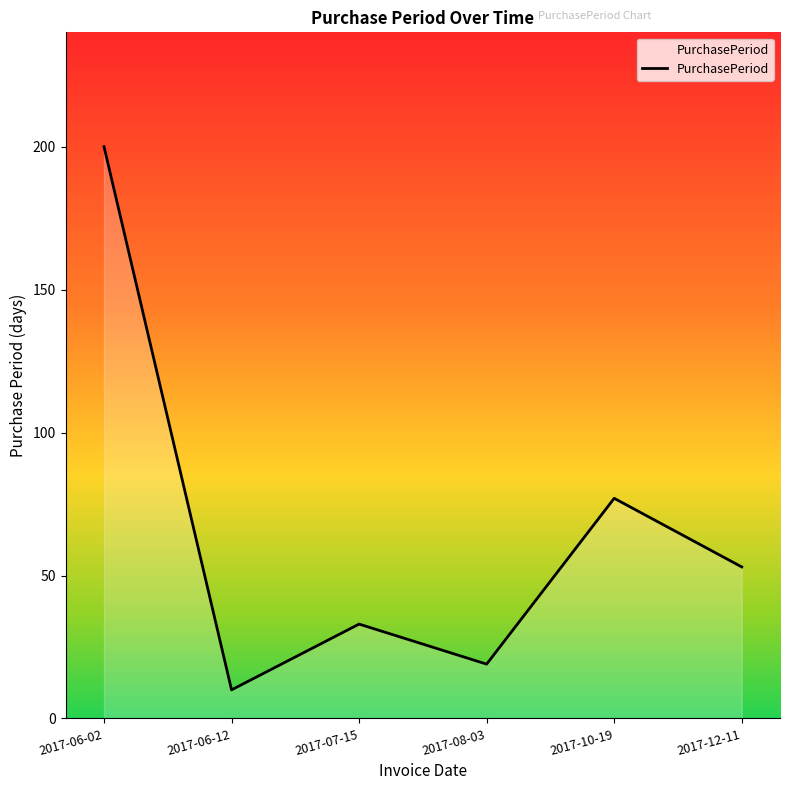

What is the maximum value shown in the chart?

200